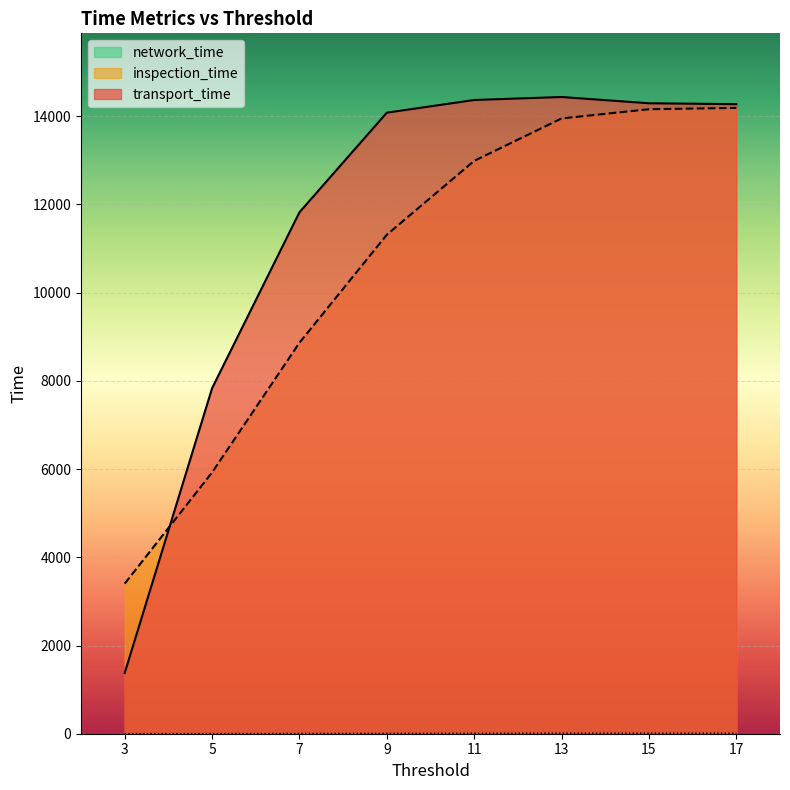

Is the value of network_time at 5 greater than the value of inspection_time at 3?

No